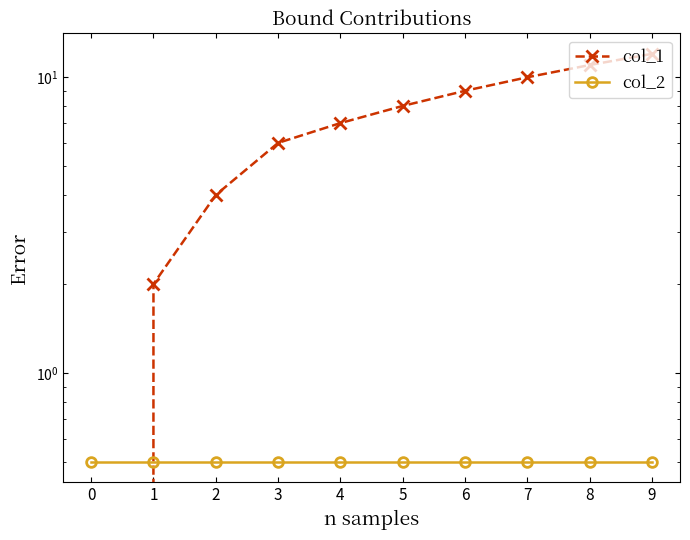

How many values in col_1 are above zero?

9